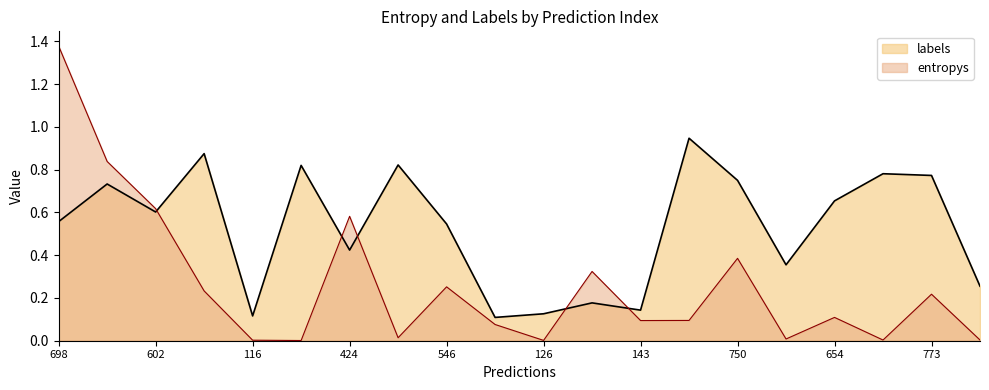

What is the value of the entropys point at the 12th from the left?

0.3